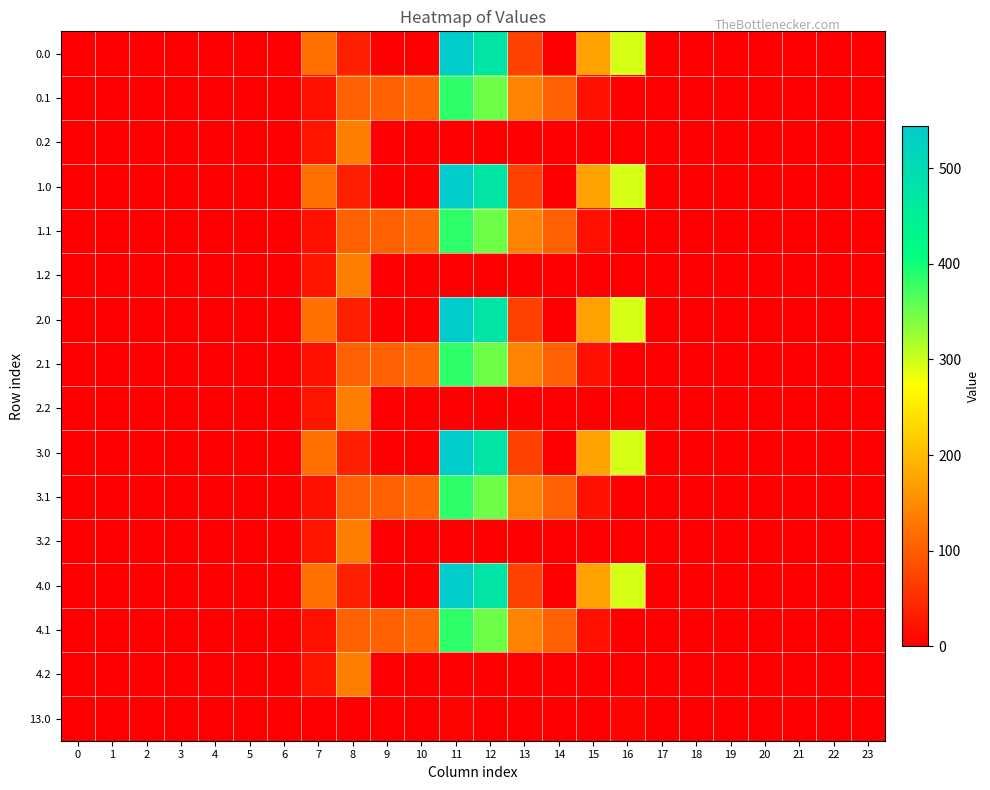

Reading left to right, list all the values displayed in this chart.

0.0: 0=0.0	1=0.0	2=0.0	3=0.0	4=0.0	5=0.0	6=0.0	7=120.6	8=35.0	9=0.0	10=0.0	11=544.3	12=477.2	13=70.2	14=0.3	15=172.8	16=294.5	17=0.0	18=0.0	19=0.0	20=0.0	21=0.0	22=0.0	23=0.0
0.1: 0=0.0	1=0.0	2=0.0	3=0.0	4=0.0	5=0.0	6=0.0	7=17.7	8=102.3	9=104.8	10=114.0	11=384.7	12=350.8	13=141.2	14=105.5	15=17.3	16=0.0	17=0.0	18=0.0	19=0.0	20=0.0	21=0.0	22=0.0	23=0.0
0.2: 0=0.0	1=0.0	2=0.0	3=0.0	4=0.0	5=0.0	6=0.0	7=22.3	8=134.2	9=0.0	10=0.0	11=0.0	12=0.0	13=0.0	14=0.0	15=0.0	16=0.0	17=0.0	18=0.0	19=0.0	20=0.0	21=0.0	22=0.0	23=0.0
1.0: 0=0.0	1=0.0	2=0.0	3=0.0	4=0.0	5=0.0	6=0.0	7=120.6	8=35.0	9=0.0	10=0.0	11=544.3	12=477.2	13=70.2	14=0.3	15=172.8	16=294.5	17=0.0	18=0.0	19=0.0	20=0.0	21=0.0	22=0.0	23=0.0
1.1: 0=0.0	1=0.0	2=0.0	3=0.0	4=0.0	5=0.0	6=0.0	7=17.7	8=102.3	9=104.8	10=114.0	11=384.7	12=350.8	13=141.2	14=105.5	15=17.3	16=0.0	17=0.0	18=0.0	19=0.0	20=0.0	21=0.0	22=0.0	23=0.0
1.2: 0=0.0	1=0.0	2=0.0	3=0.0	4=0.0	5=0.0	6=0.0	7=22.3	8=134.2	9=0.0	10=0.0	11=0.0	12=0.0	13=0.0	14=0.0	15=0.0	16=0.0	17=0.0	18=0.0	19=0.0	20=0.0	21=0.0	22=0.0	23=0.0
2.0: 0=0.0	1=0.0	2=0.0	3=0.0	4=0.0	5=0.0	6=0.0	7=120.6	8=35.0	9=0.0	10=0.0	11=544.3	12=477.2	13=70.2	14=0.3	15=172.8	16=294.5	17=0.0	18=0.0	19=0.0	20=0.0	21=0.0	22=0.0	23=0.0
2.1: 0=0.0	1=0.0	2=0.0	3=0.0	4=0.0	5=0.0	6=0.0	7=17.7	8=102.3	9=104.8	10=114.0	11=384.7	12=350.8	13=141.2	14=105.5	15=17.3	16=0.0	17=0.0	18=0.0	19=0.0	20=0.0	21=0.0	22=0.0	23=0.0
2.2: 0=0.0	1=0.0	2=0.0	3=0.0	4=0.0	5=0.0	6=0.0	7=22.3	8=134.2	9=0.0	10=0.0	11=0.0	12=0.0	13=0.0	14=0.0	15=0.0	16=0.0	17=0.0	18=0.0	19=0.0	20=0.0	21=0.0	22=0.0	23=0.0
3.0: 0=0.0	1=0.0	2=0.0	3=0.0	4=0.0	5=0.0	6=0.0	7=120.6	8=35.0	9=0.0	10=0.0	11=544.3	12=477.2	13=70.2	14=0.3	15=172.8	16=294.5	17=0.0	18=0.0	19=0.0	20=0.0	21=0.0	22=0.0	23=0.0
3.1: 0=0.0	1=0.0	2=0.0	3=0.0	4=0.0	5=0.0	6=0.0	7=17.7	8=102.3	9=104.8	10=114.0	11=384.7	12=350.8	13=141.2	14=105.5	15=17.3	16=0.0	17=0.0	18=0.0	19=0.0	20=0.0	21=0.0	22=0.0	23=0.0
3.2: 0=0.0	1=0.0	2=0.0	3=0.0	4=0.0	5=0.0	6=0.0	7=22.3	8=134.2	9=0.0	10=0.0	11=0.0	12=0.0	13=0.0	14=0.0	15=0.0	16=0.0	17=0.0	18=0.0	19=0.0	20=0.0	21=0.0	22=0.0	23=0.0
4.0: 0=0.0	1=0.0	2=0.0	3=0.0	4=0.0	5=0.0	6=0.0	7=120.6	8=35.0	9=0.0	10=0.0	11=544.3	12=477.2	13=70.2	14=0.3	15=172.8	16=294.5	17=0.0	18=0.0	19=0.0	20=0.0	21=0.0	22=0.0	23=0.0
4.1: 0=0.0	1=0.0	2=0.0	3=0.0	4=0.0	5=0.0	6=0.0	7=17.7	8=102.3	9=104.8	10=114.0	11=384.7	12=350.8	13=141.2	14=105.5	15=17.3	16=0.0	17=0.0	18=0.0	19=0.0	20=0.0	21=0.0	22=0.0	23=0.0
4.2: 0=0.0	1=0.0	2=0.0	3=0.0	4=0.0	5=0.0	6=0.0	7=22.3	8=134.2	9=0.0	10=0.0	11=0.0	12=0.0	13=0.0	14=0.0	15=0.0	16=0.0	17=0.0	18=0.0	19=0.0	20=0.0	21=0.0	22=0.0	23=0.0
13.0: 0=0.0	1=0.0	2=0.0	3=0.0	4=0.0	5=0.0	6=0.0	7=0.0	8=0.0	9=0.0	10=0.0	11=4.3	12=0.0	13=0.0	14=0.0	15=0.0	16=5.4	17=0.0	18=0.0	19=0.0	20=0.0	21=0.0	22=0.0	23=0.0